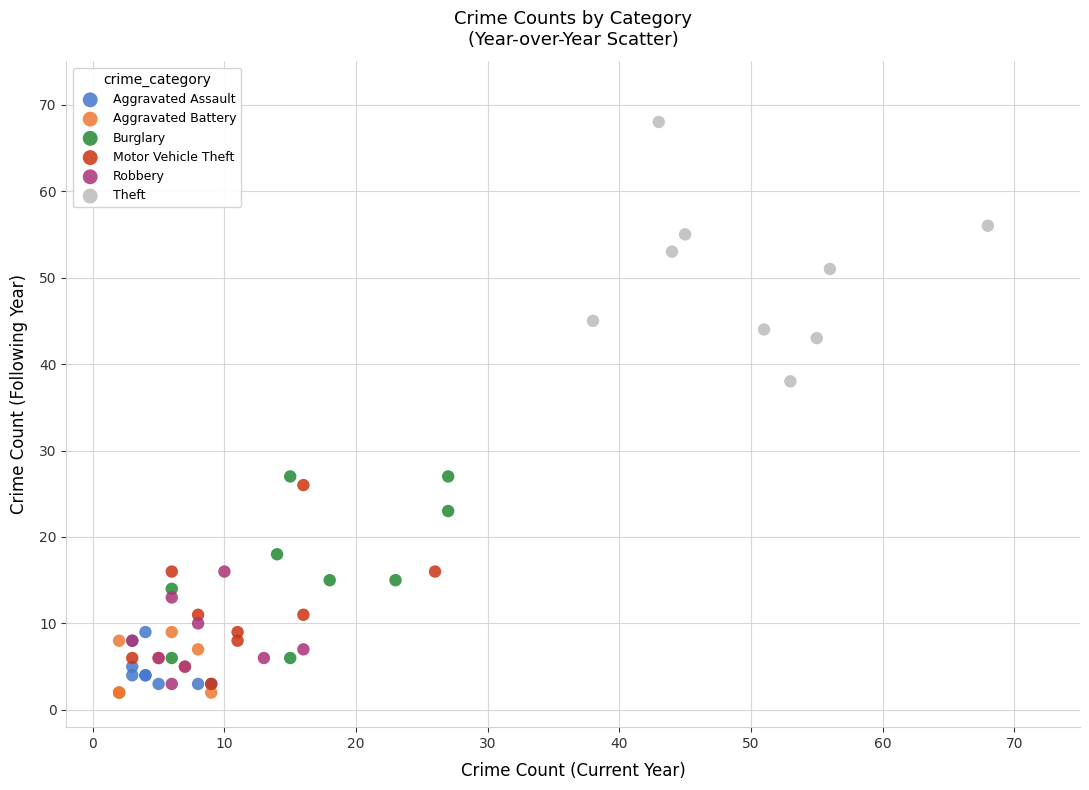

Which series has the widest spread of Y values?

Theft